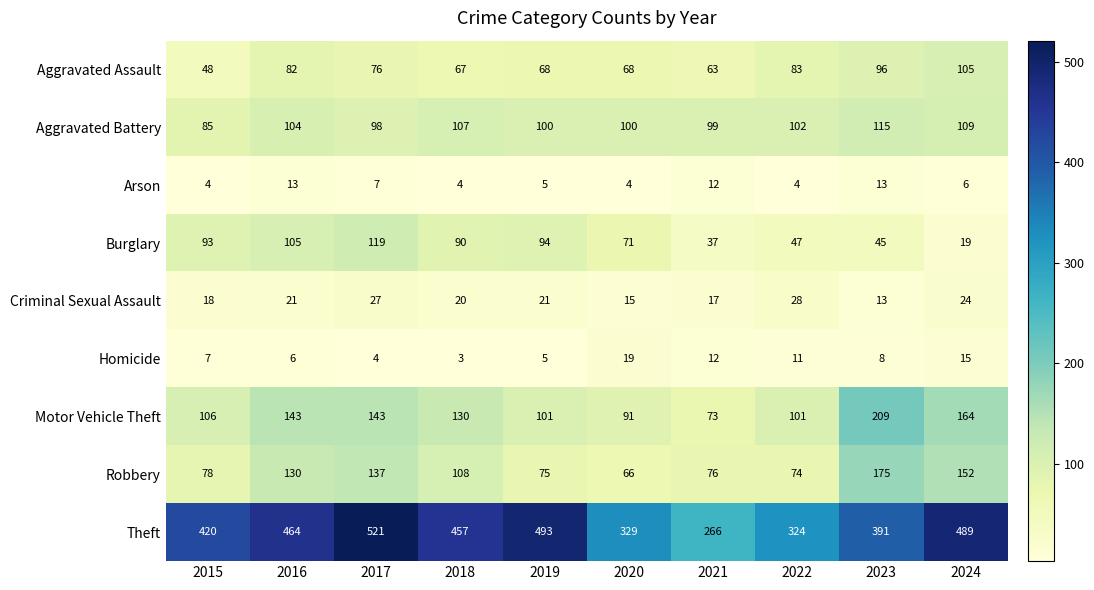

Which label corresponds to the smallest value in the chart?

2018